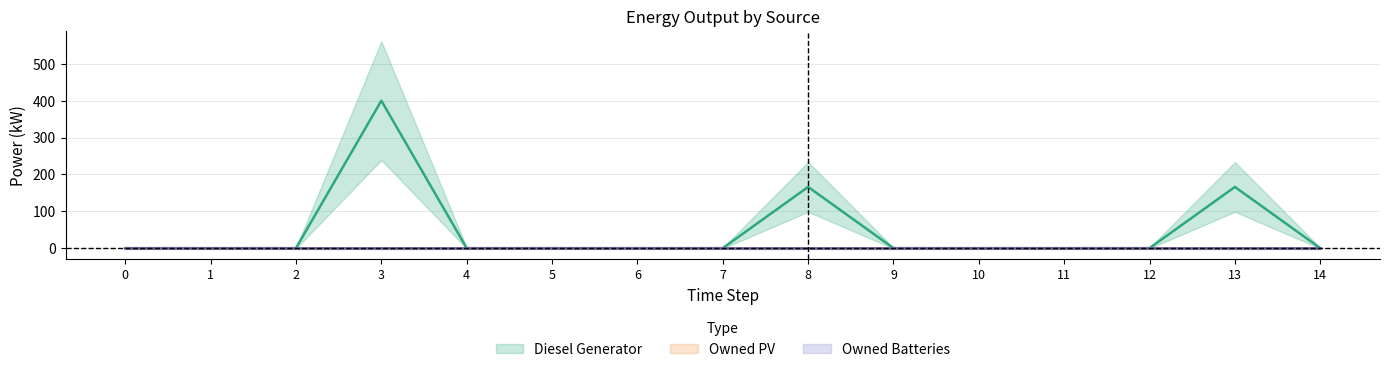

How many lines are shown in the chart?

3